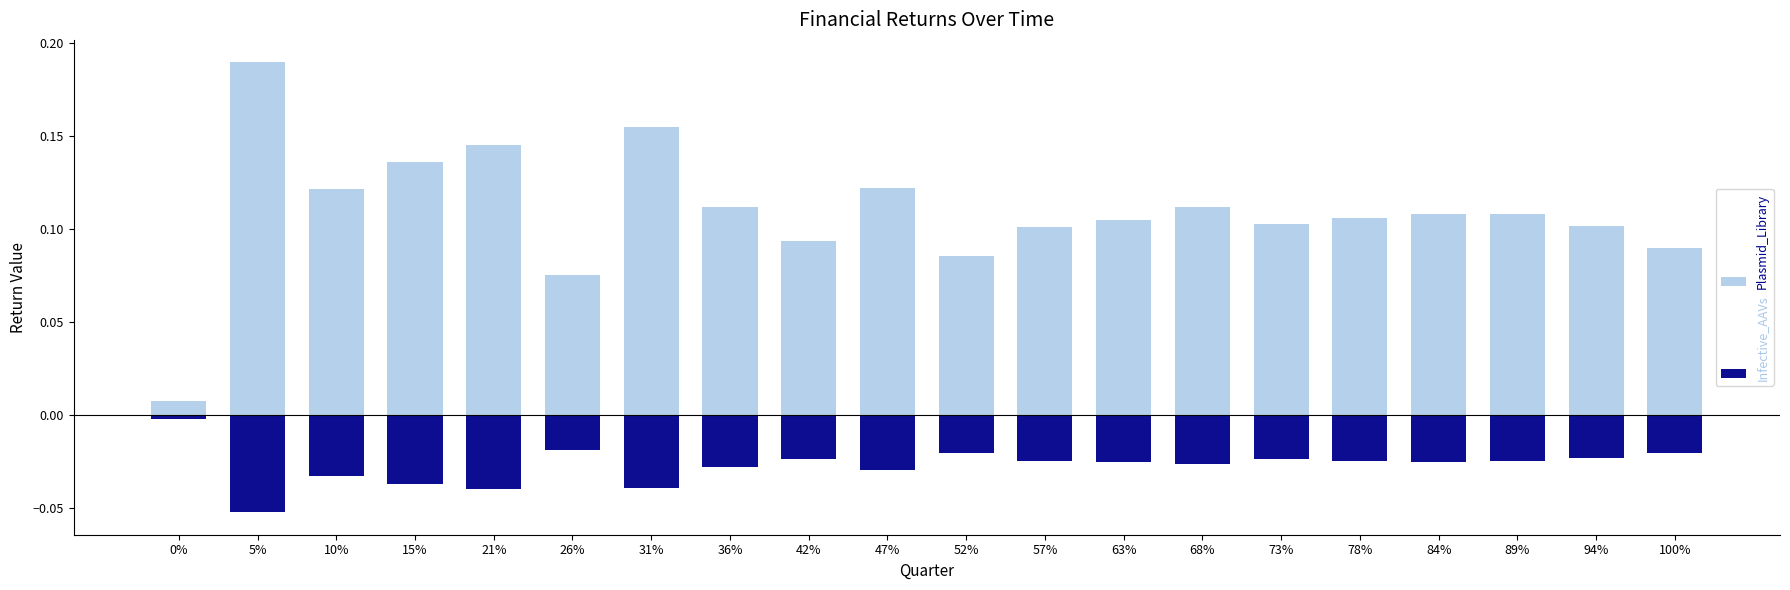

What is the maximum value shown in the chart?

0.2